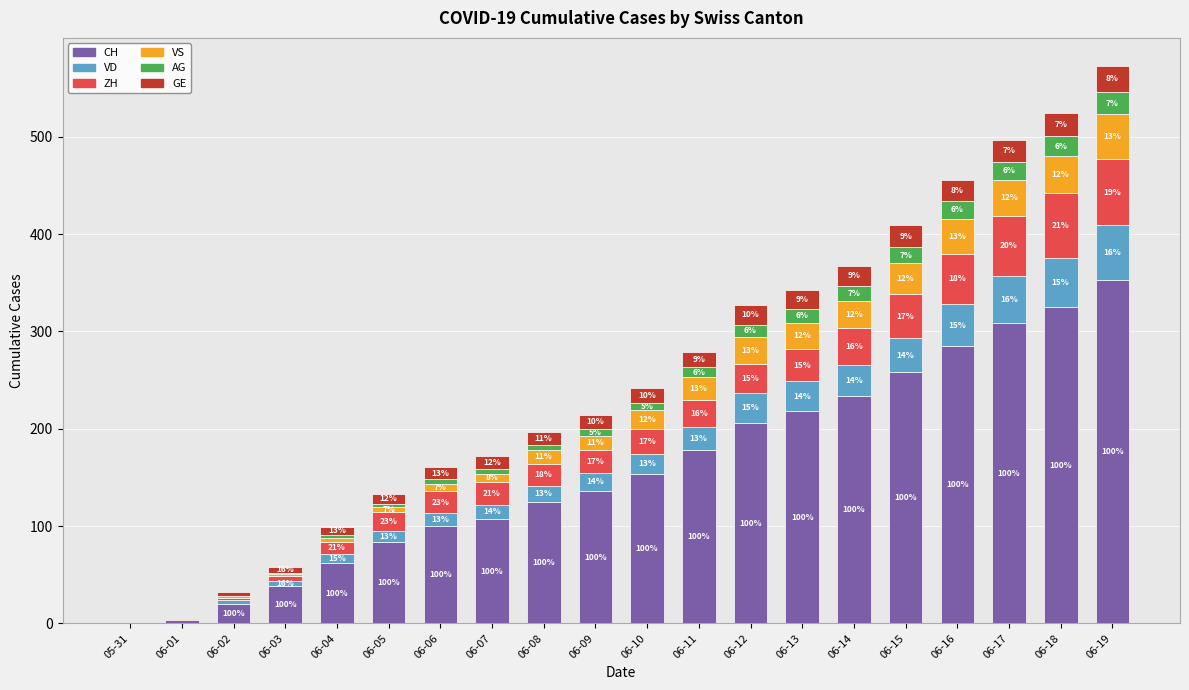

What is the total value across all series at 06-10?

242